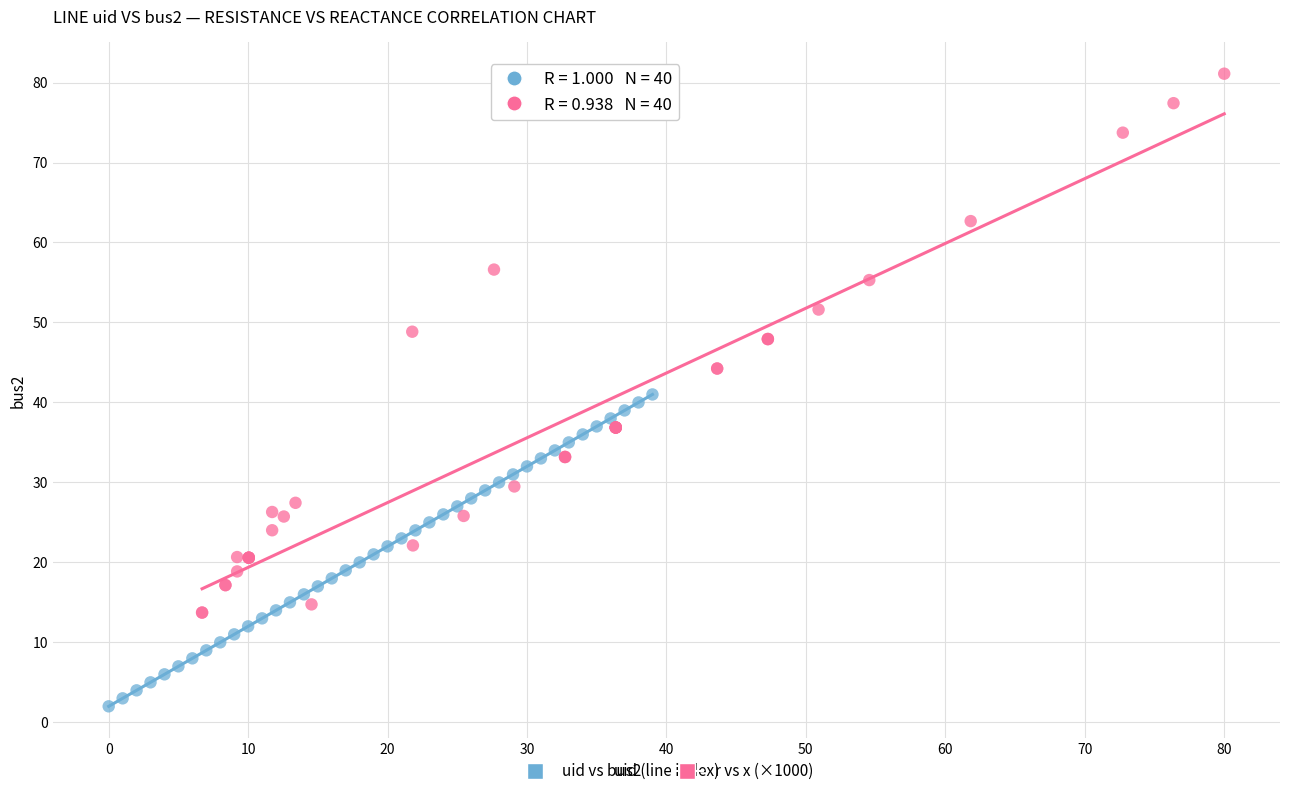

Which series contains the highest Y value?

r vs x (×1000)